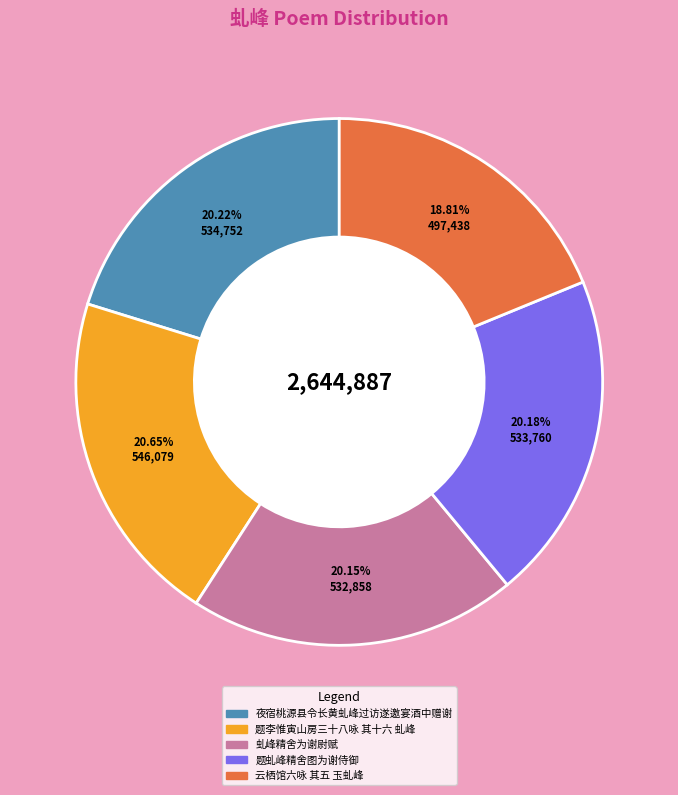

To the nearest percent, what portion does 题李惟寅山房三十八咏 其十六 虬峰 represent?

21%